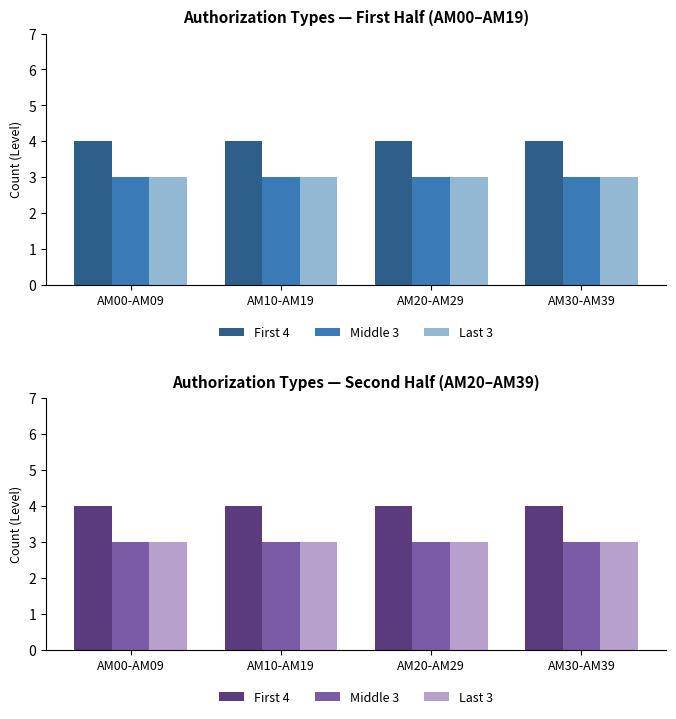

At which label is Middle 3 closest to 3?

AM00-AM09